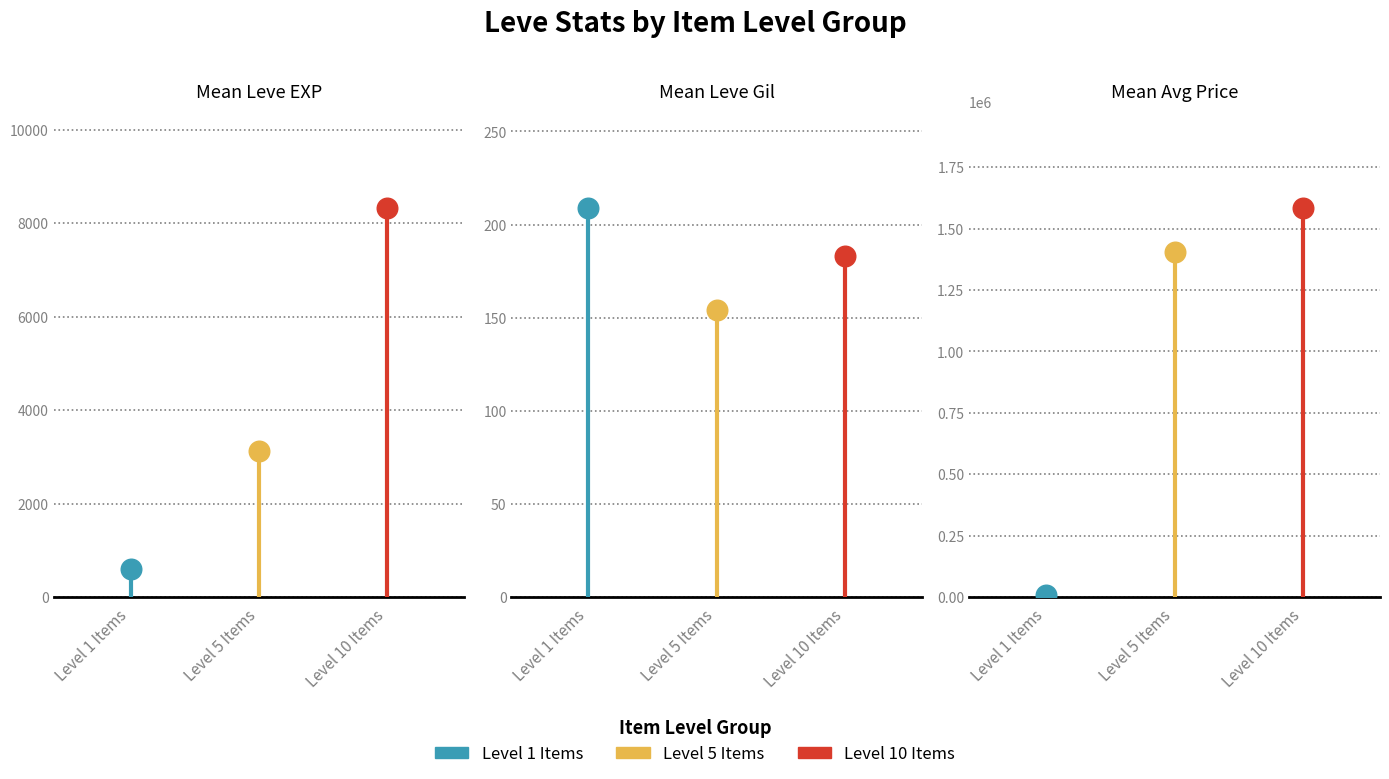

Which series has the widest spread of Y values?

Level 10 Items